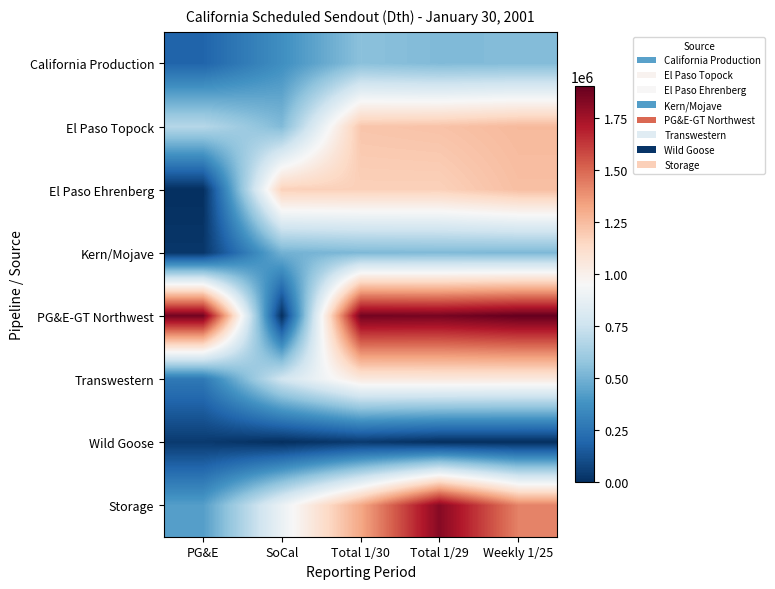

What is the total value across all series at PG&E?

3505600